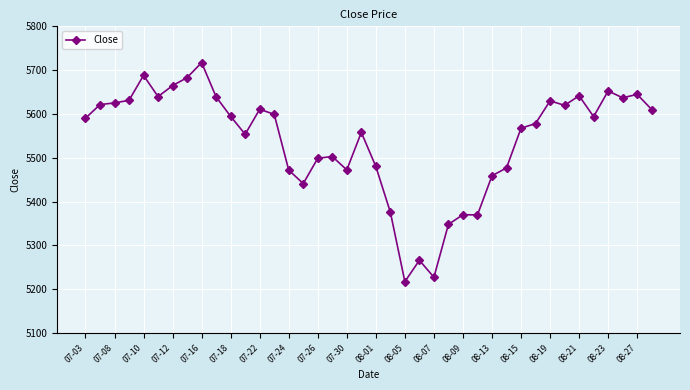

What is the difference between the second highest and minimum values?

470.5